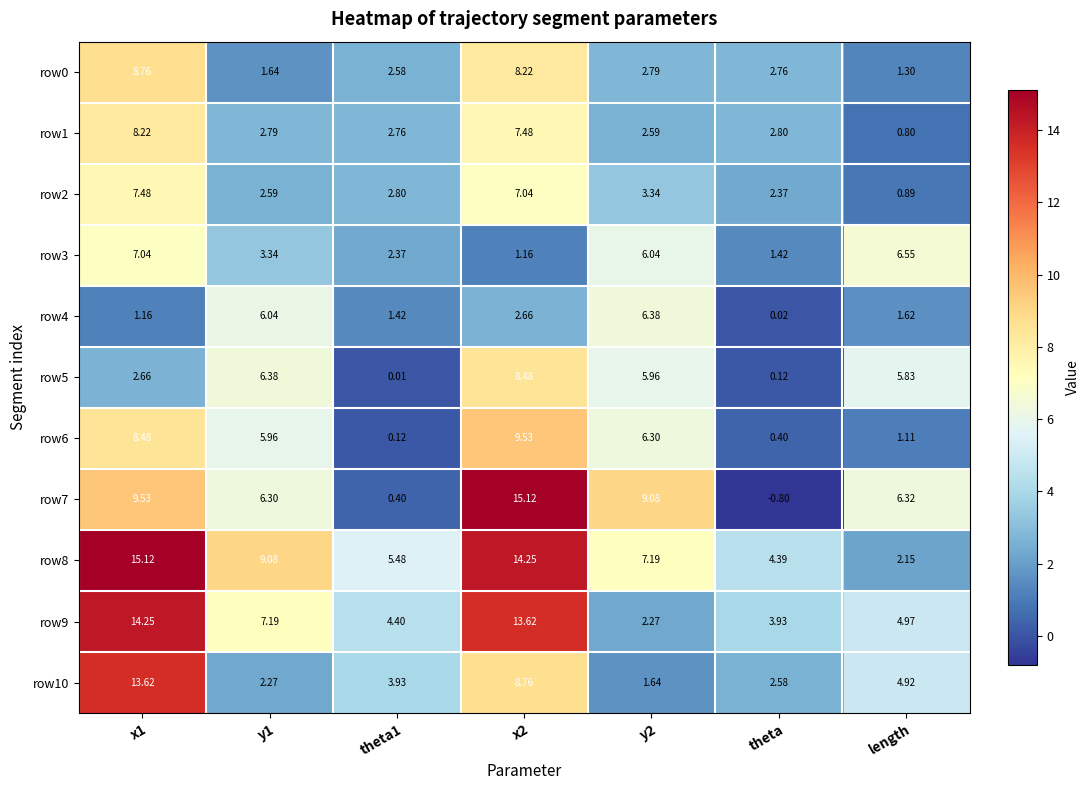

How many distinct data groups are displayed?

11